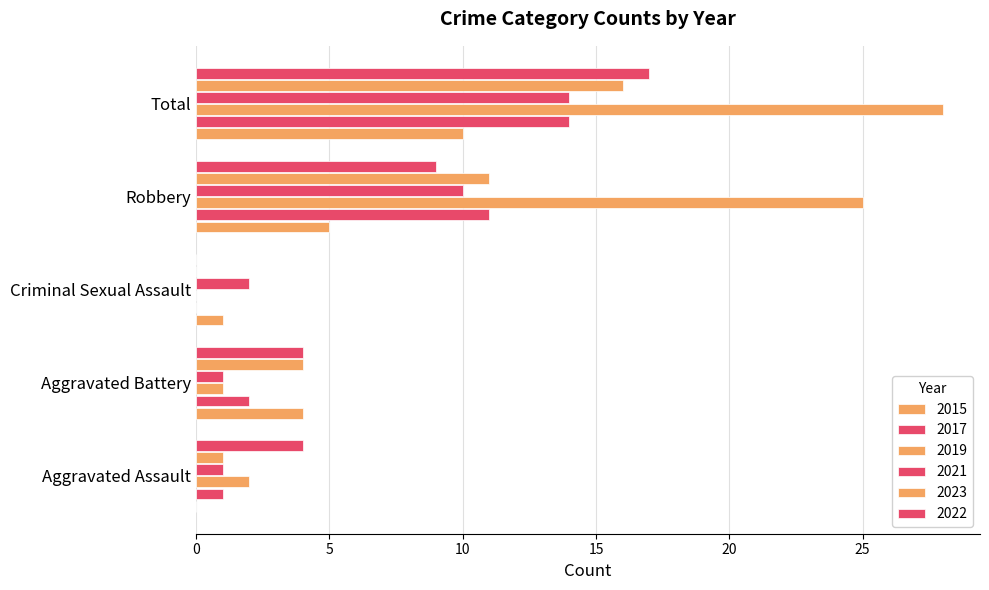

List the series in order of their peak value, highest first.

2019, 2022, 2023, 2017, 2021, 2015